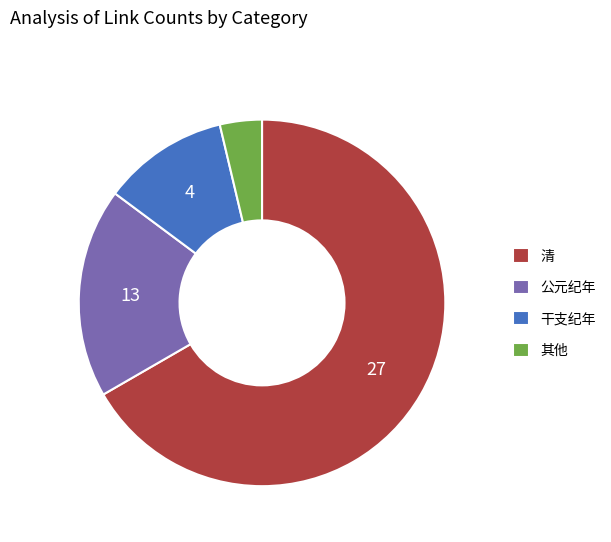

Rank the categories by value from lowest to highest.

其他, 干支纪年, 公元纪年, 清